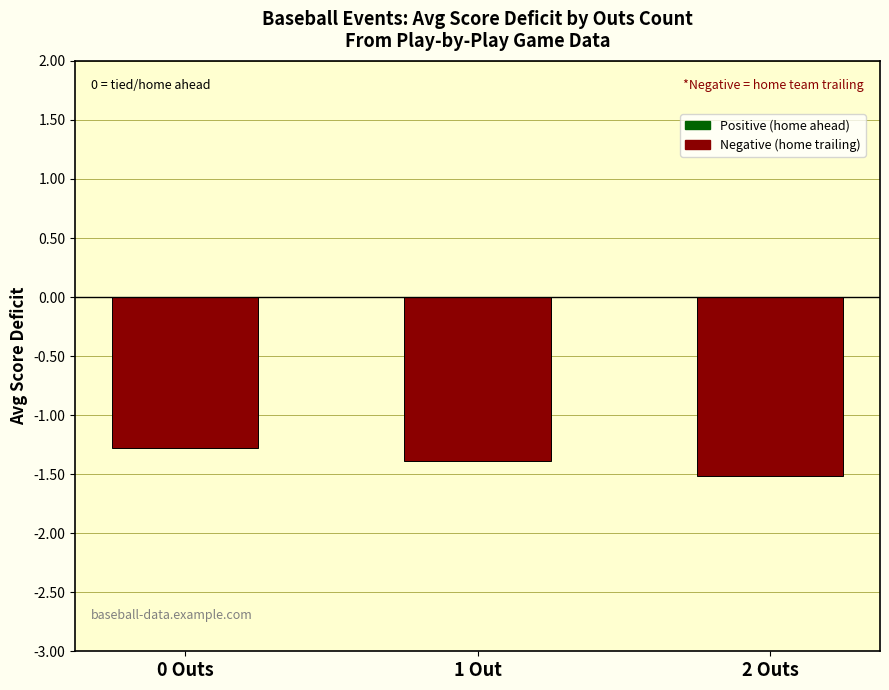

Rank the categories by value from highest to lowest.

0 Outs, 1 Out, 2 Outs